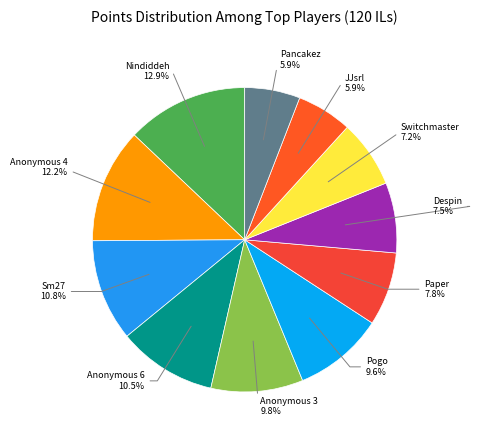

Which has a higher value, JJsrl or Despin?

Despin